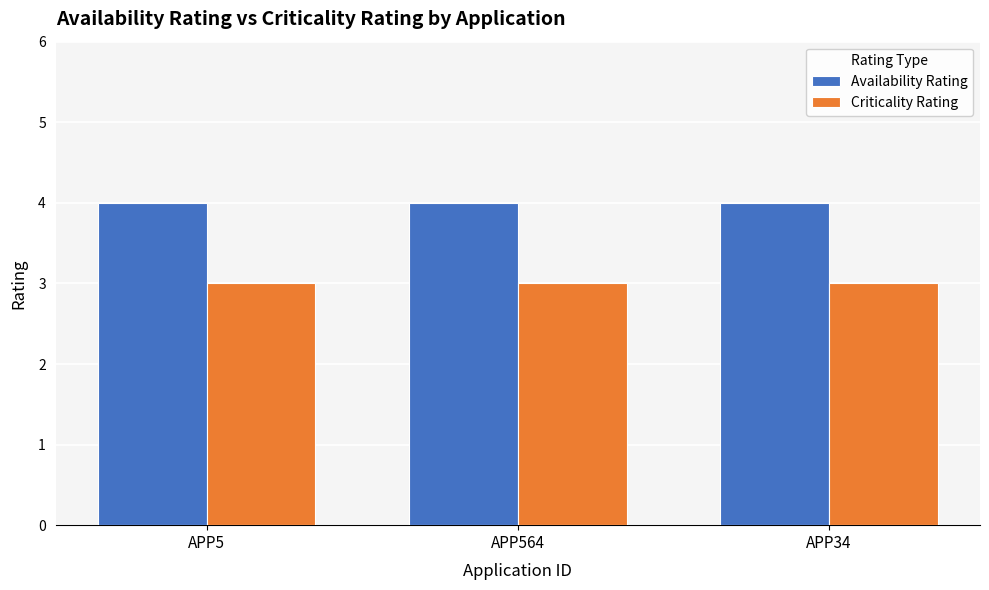

Reading right to left, extract all data points from this chart.

Availability Rating: APP34=4	APP564=4	APP5=4
Criticality Rating: APP34=3	APP564=3	APP5=3